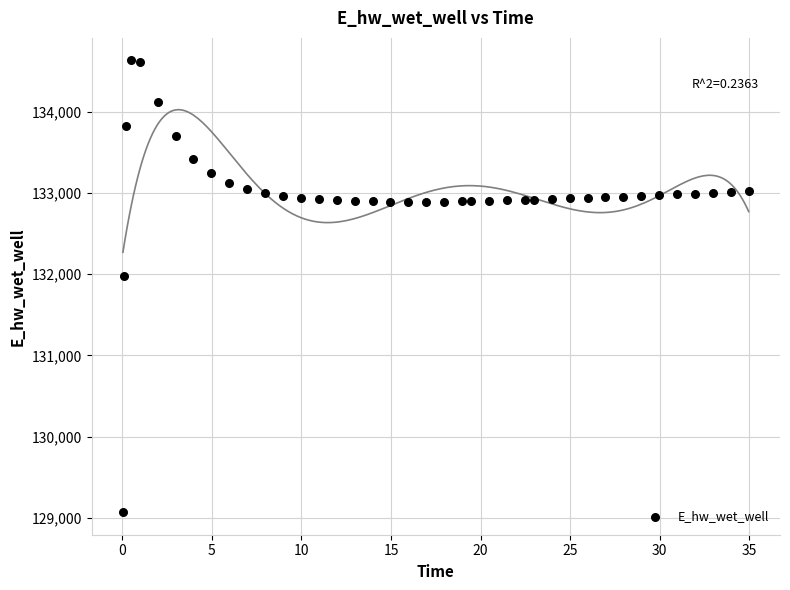

What Y value in the scatter plot is closest to 131849?

131970.0